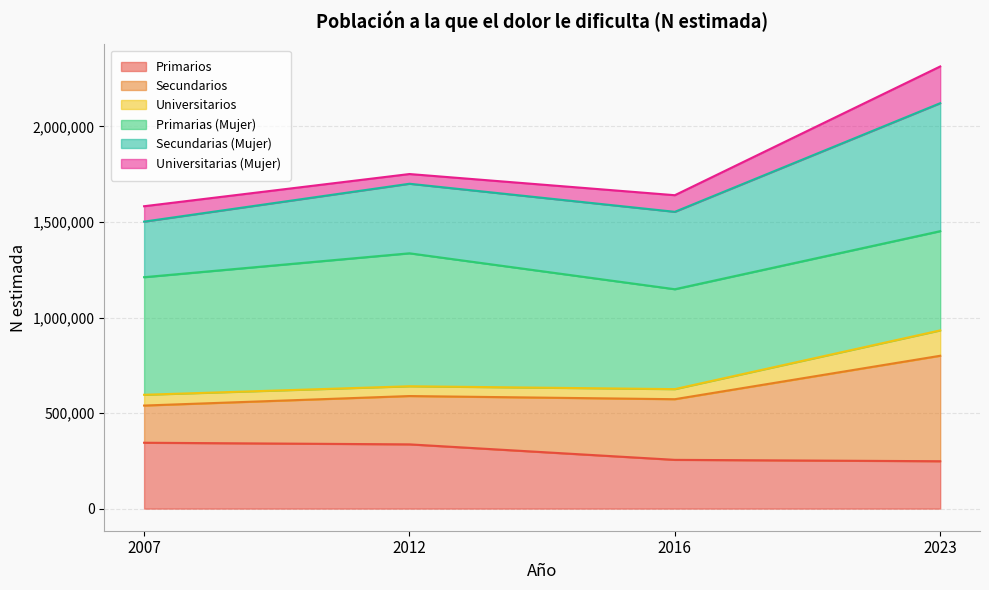

What are all the series names shown in the legend?

Primarios, Secundarios, Universitarios, Primarias (Mujer), Secundarias (Mujer), Universitarias (Mujer)